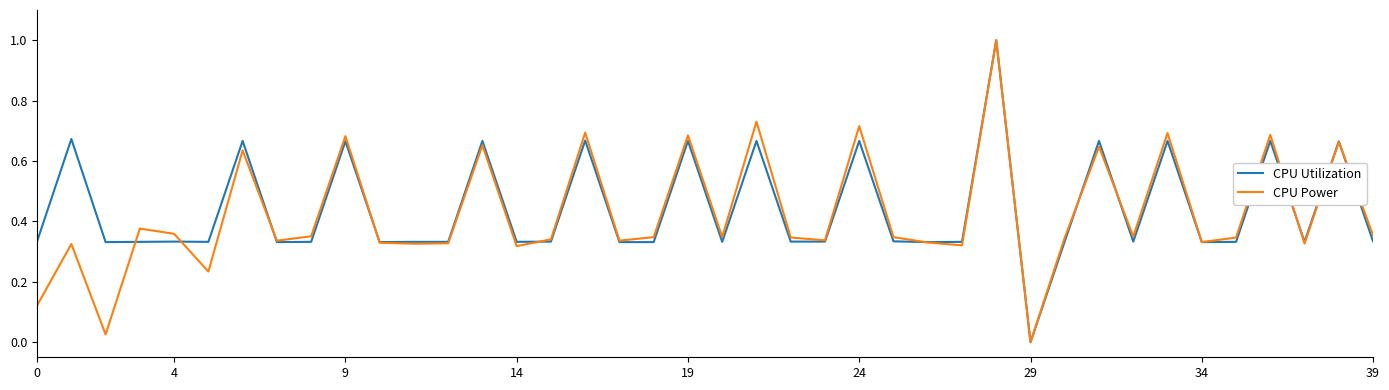

What is the highest value of the CPU Power series?

1.0